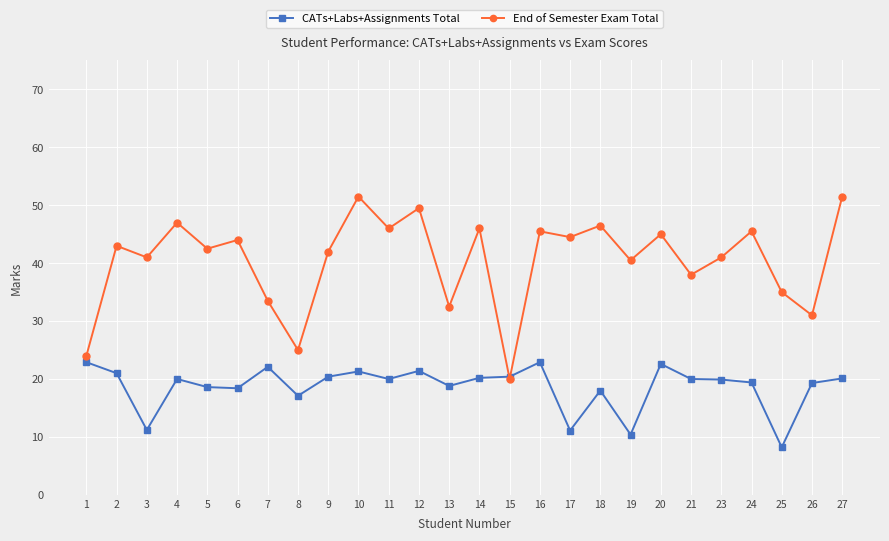

Where do End of Semester Exam Total and CATs+Labs+Assignments Total first cross each other?

14 and 15